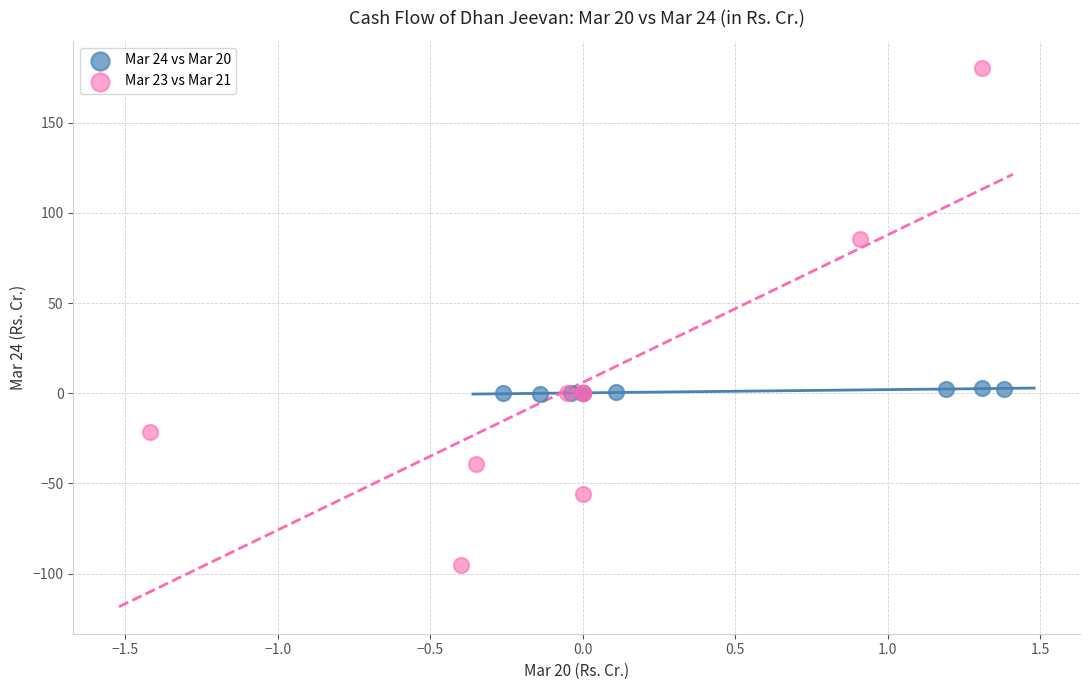

What are all the series names shown in the legend?

Mar 24 vs Mar 20, Mar 23 vs Mar 21